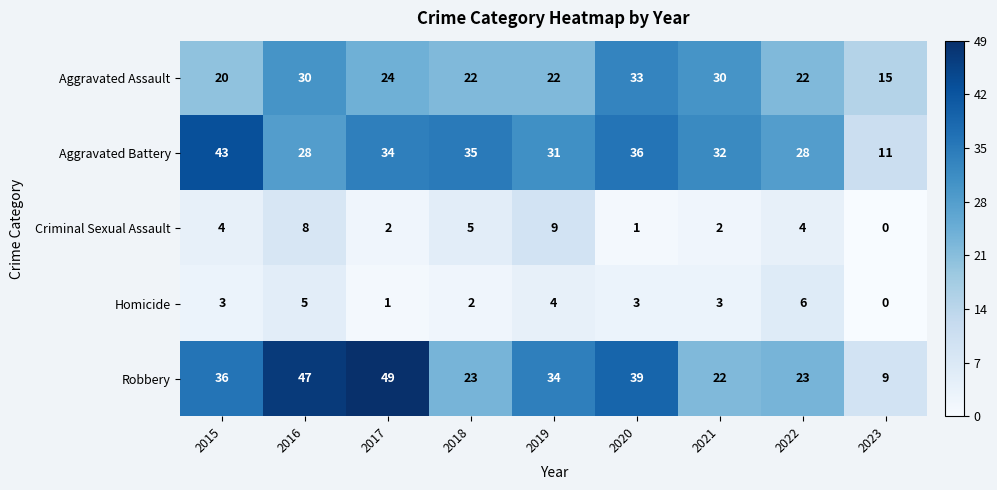

Read the Robbery value at 2017.

49